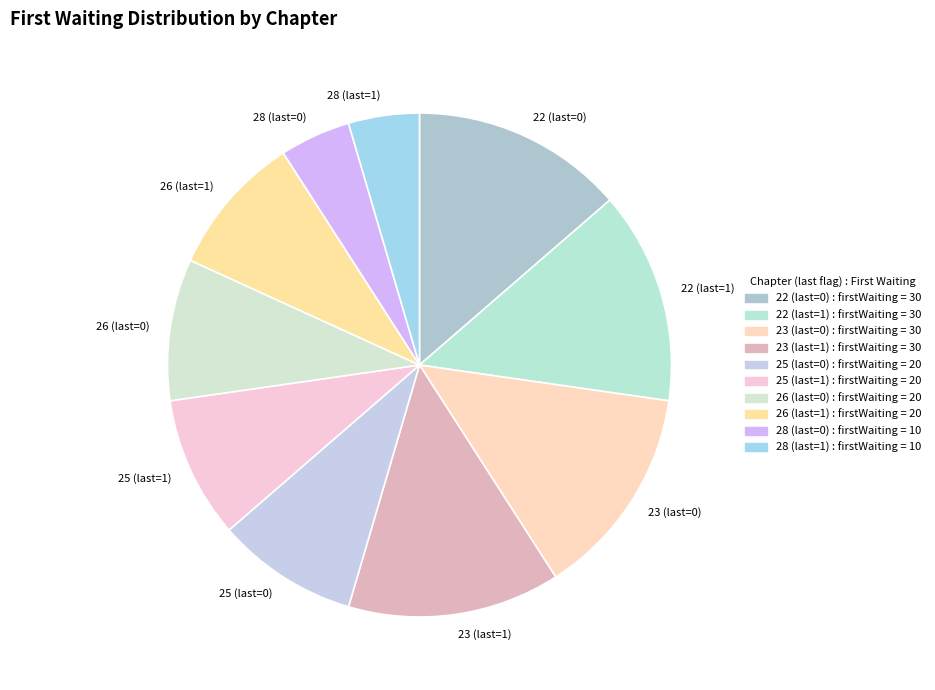

Does any single category account for the majority?

No